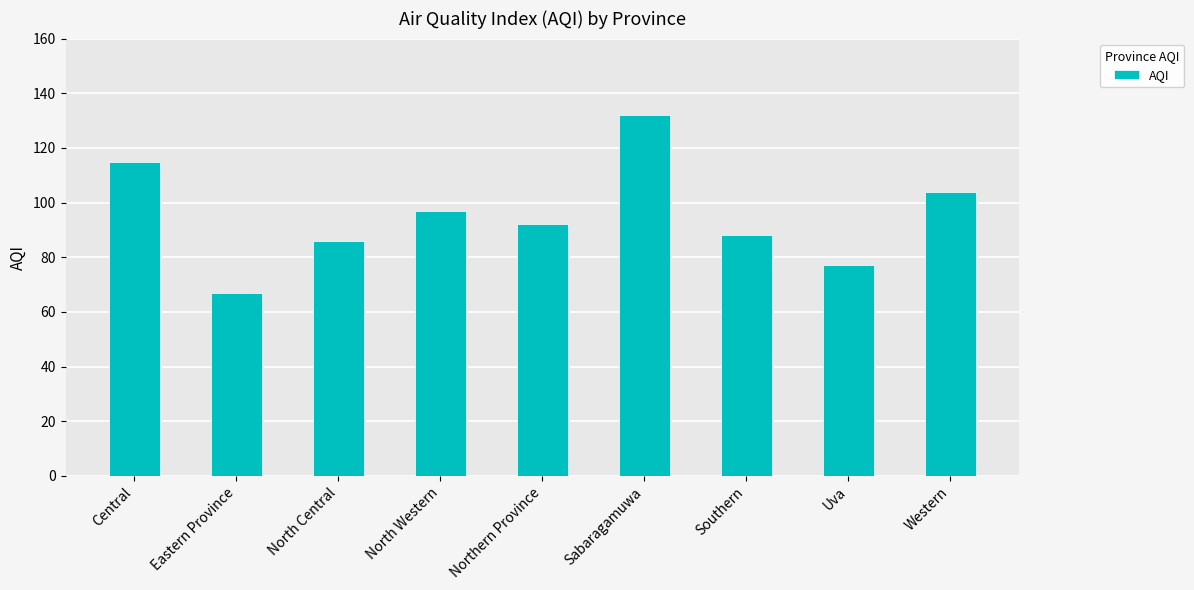

List the labels in order of value, largest first.

Sabaragamuwa, Central, Western, North Western, Northern Province, Southern, North Central, Uva, Eastern Province